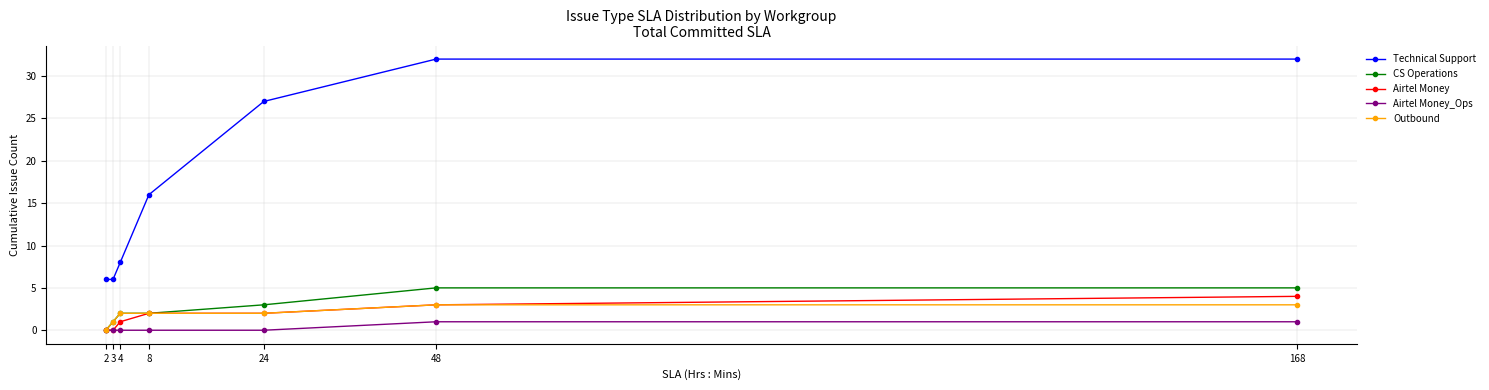

Which series has the largest range (max minus min)?

Technical Support